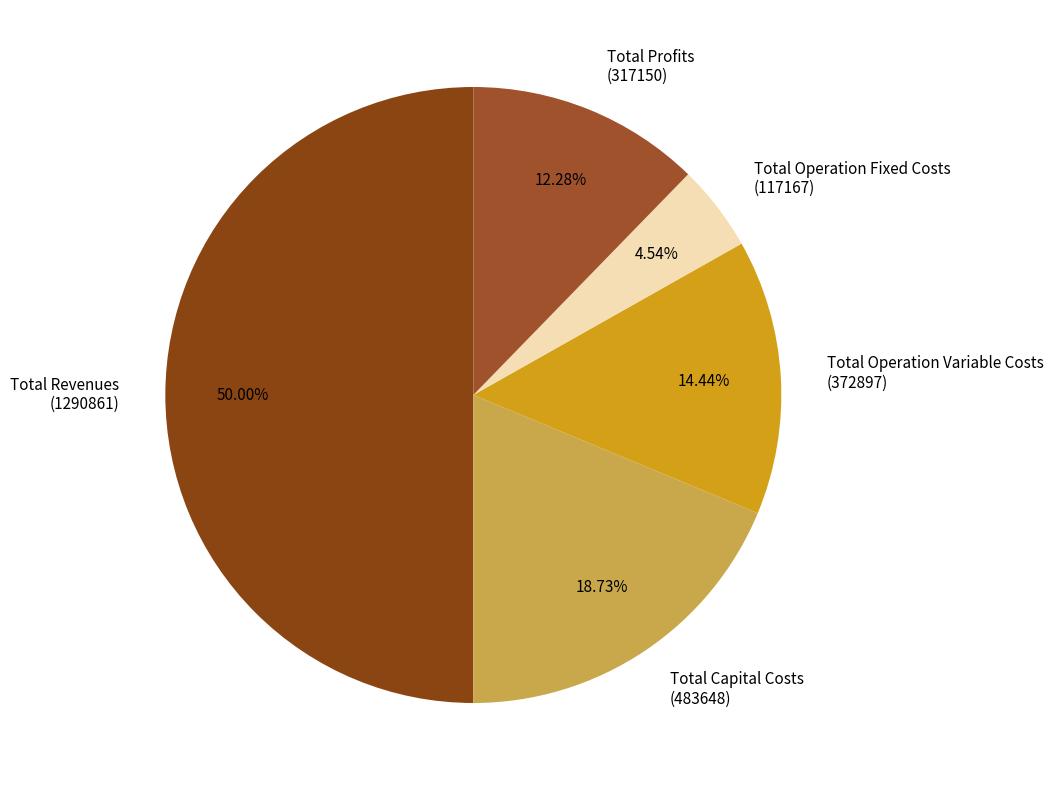

Does Total Capital Costs (483648) account for over 50% of the chart?

No